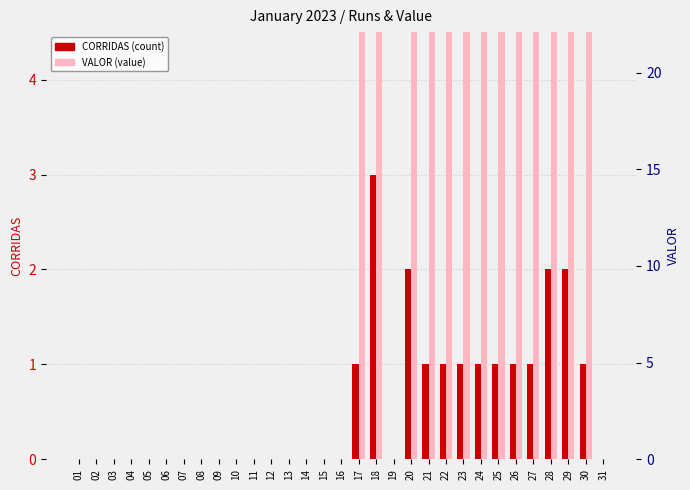

Count the CORRIDAS values in the range 0 to 1.

27